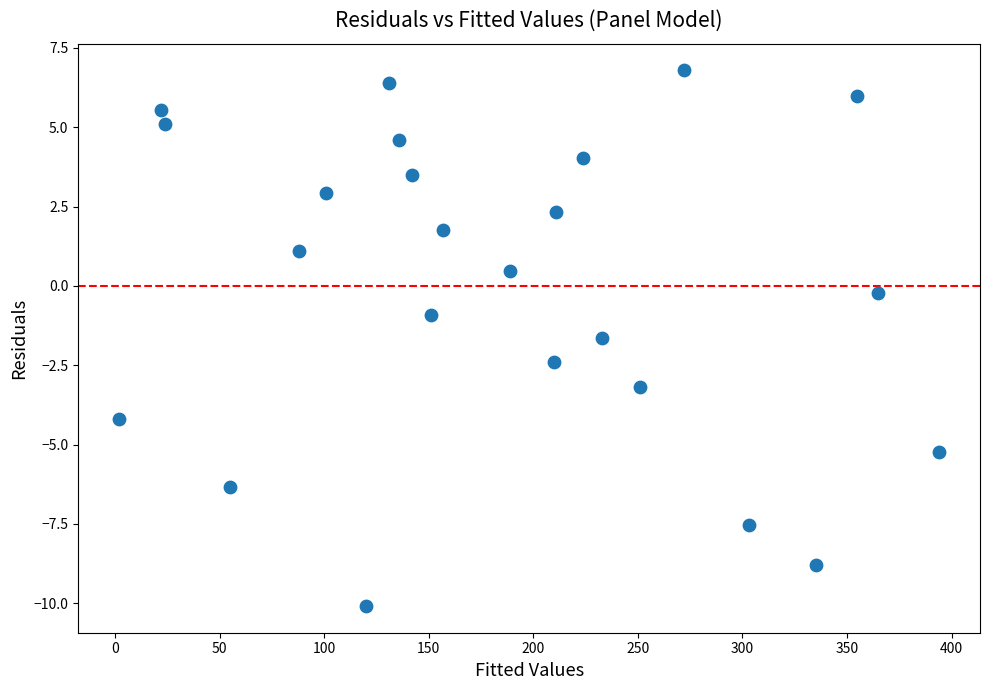

What is the range of Y values (max minus min)?

16.9